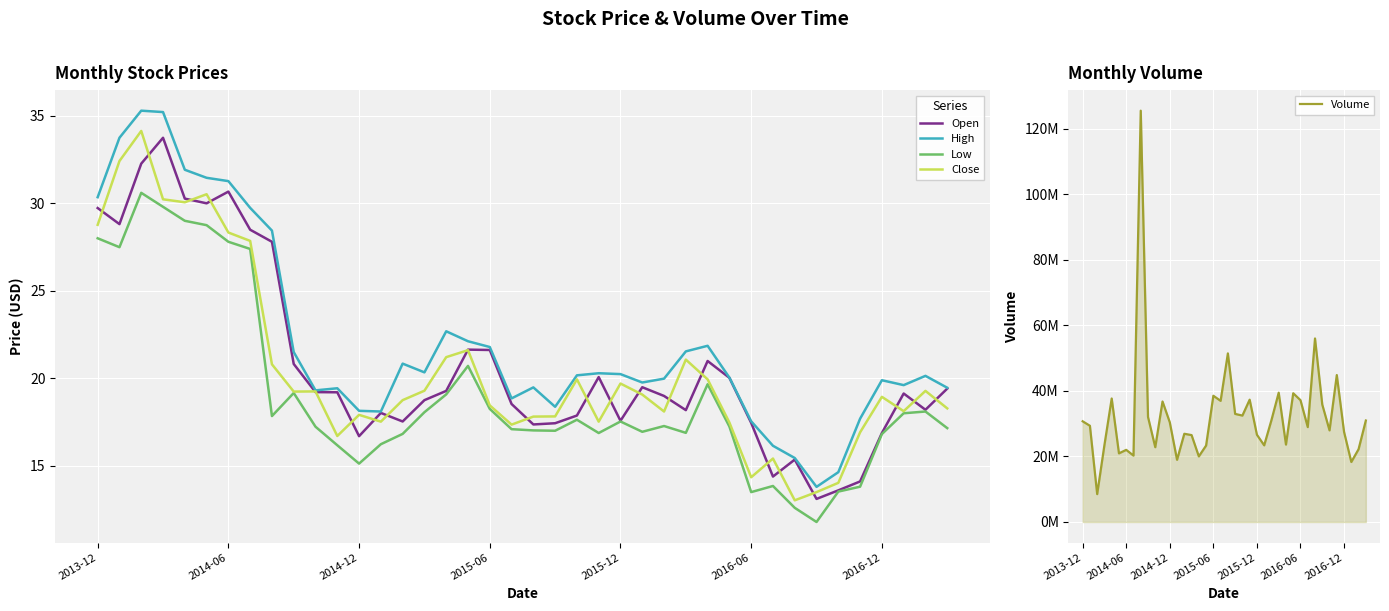

Does the chart display data point markers on the line(s)?

No